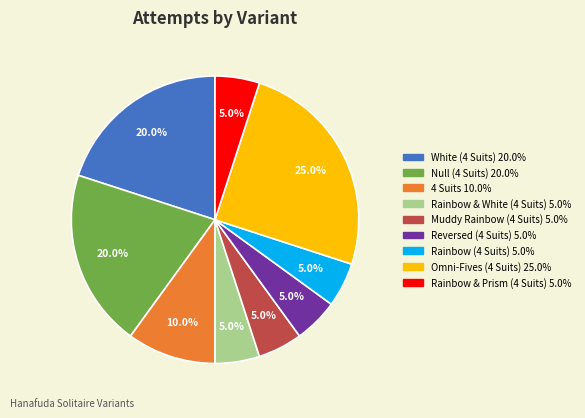

To the nearest percent, what is the average slice percentage?

11%